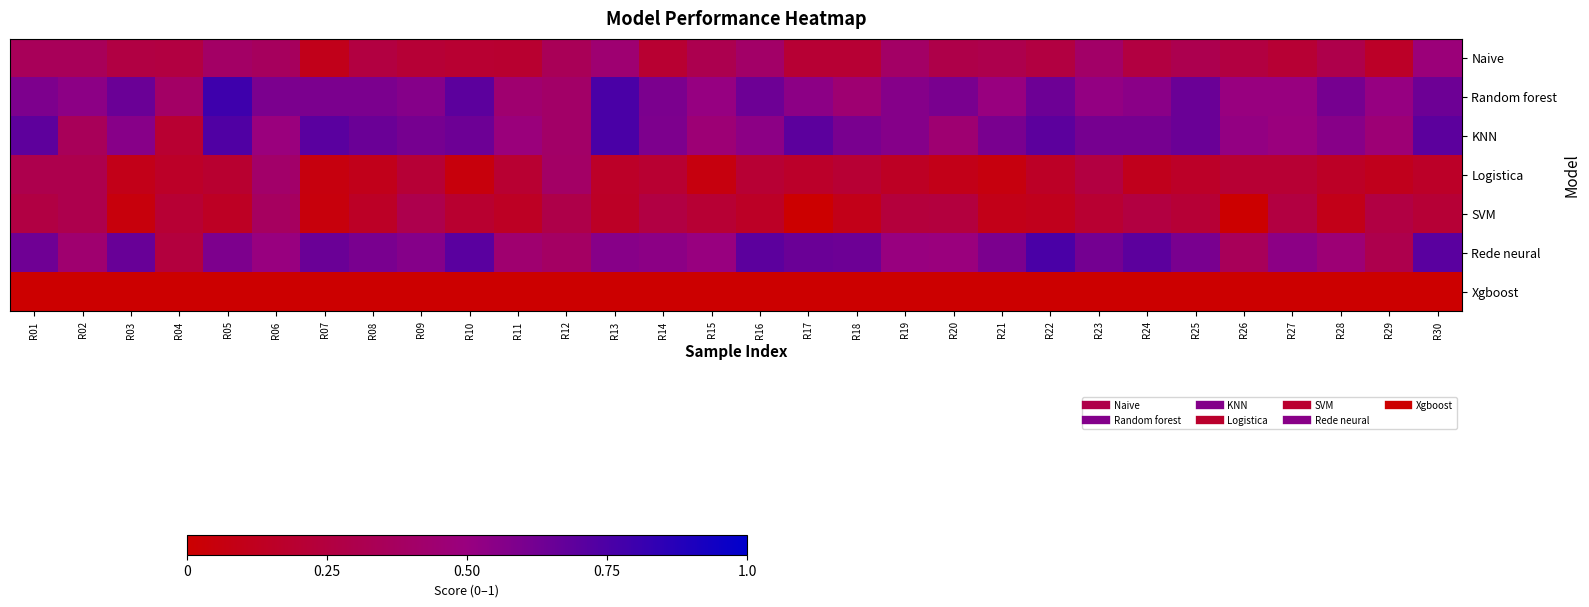

At which category is the sum across all series the highest?

R30